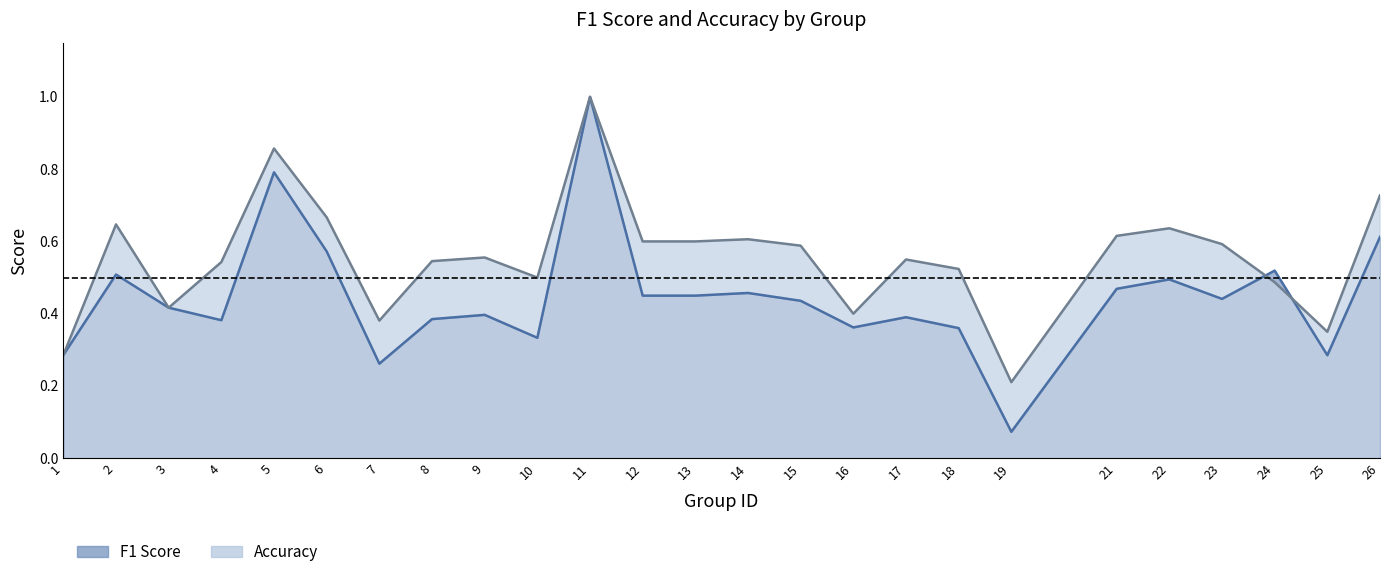

Between 8 and 10, which is larger?

8